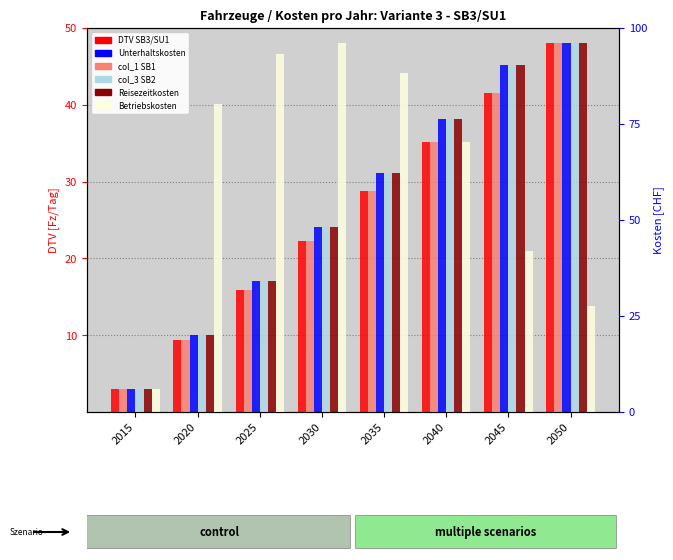

What is the maximum value for col_1 SB1?

48.0